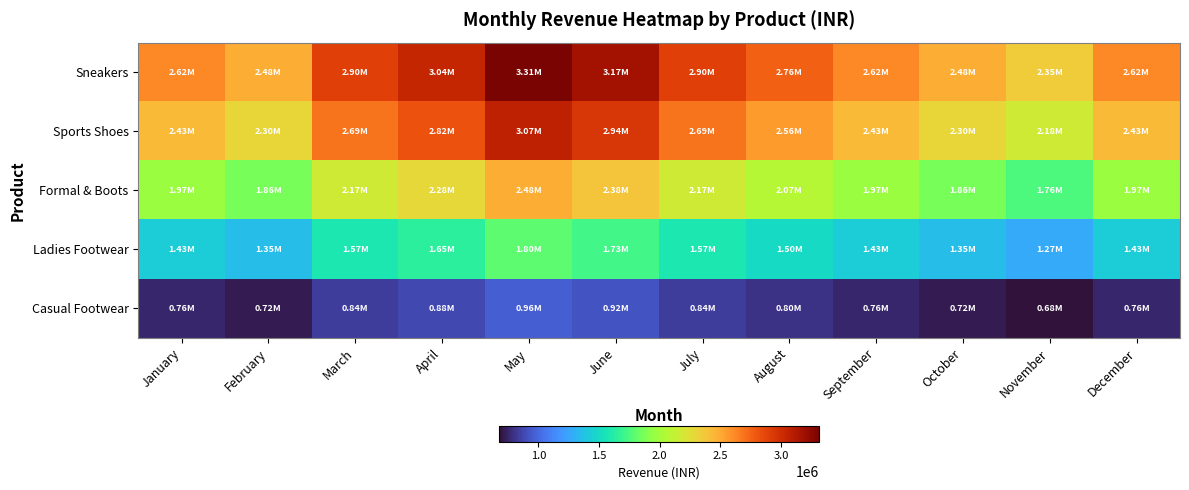

Count the number of categories in the chart.

12